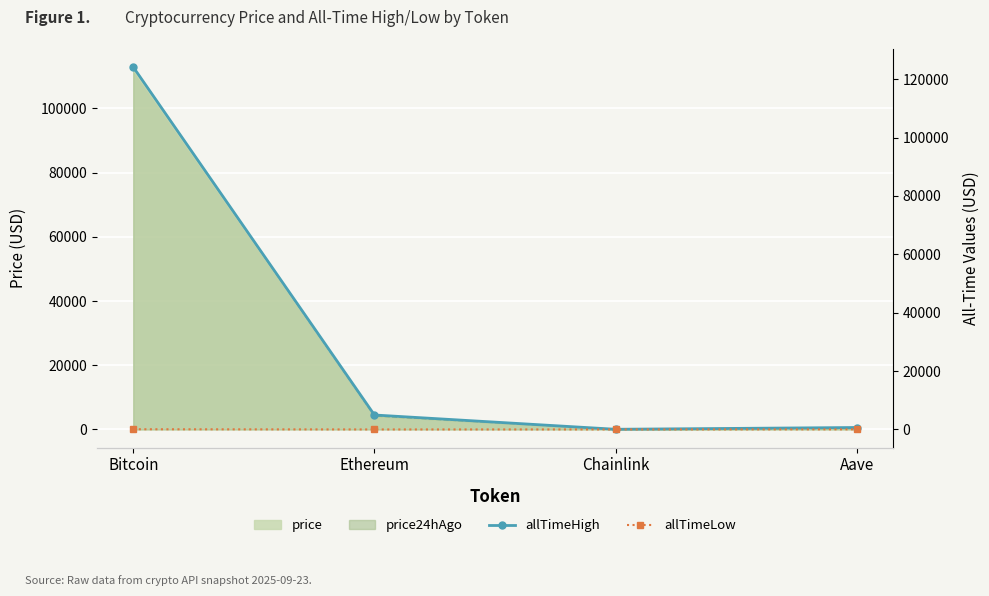

What is the sum of the allTimeHigh values at Chainlink and Aave?

714.4